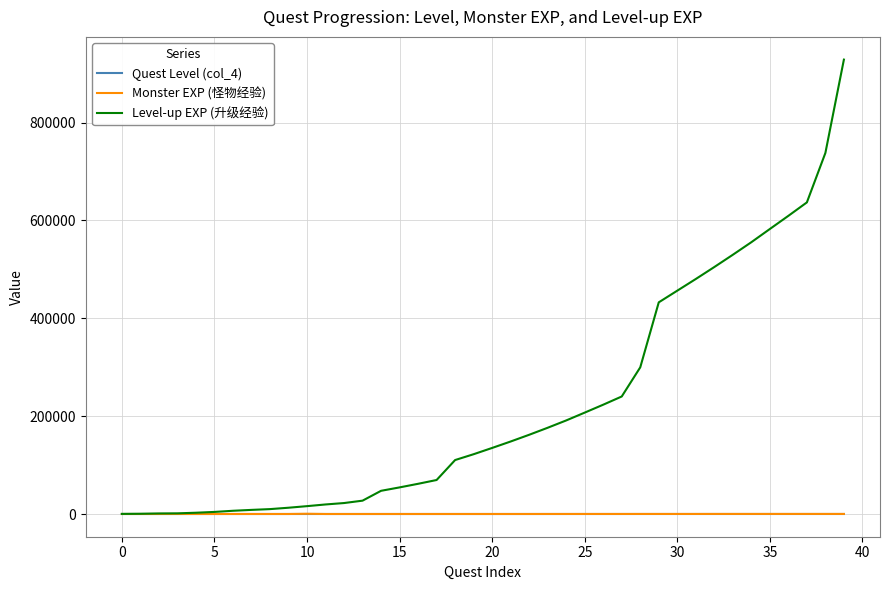

How many lines are shown in the chart?

3